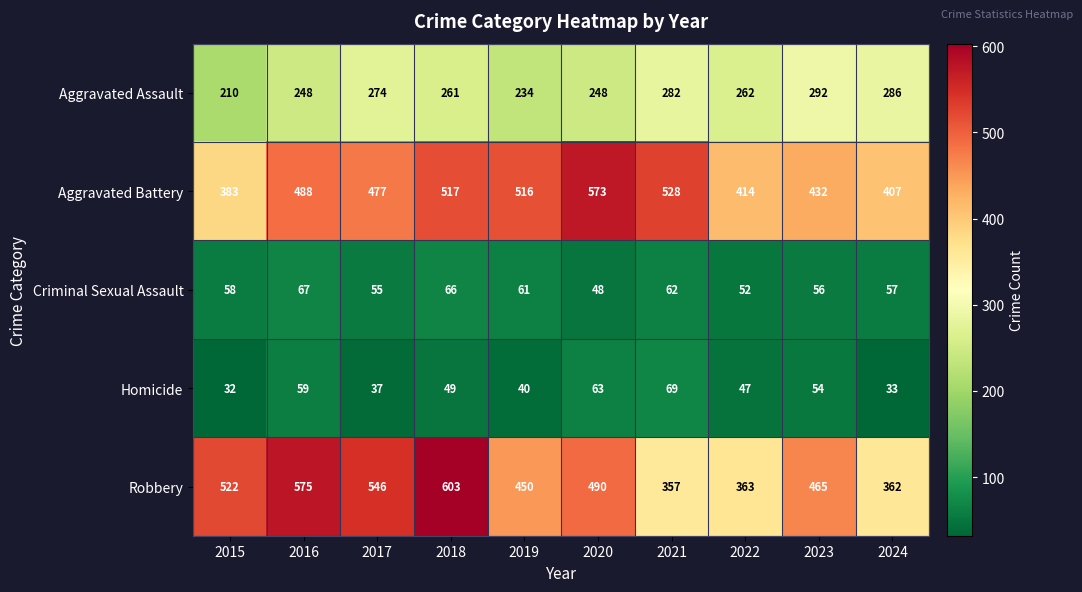

Where is Criminal Sexual Assault nearest to the value 57?

2024